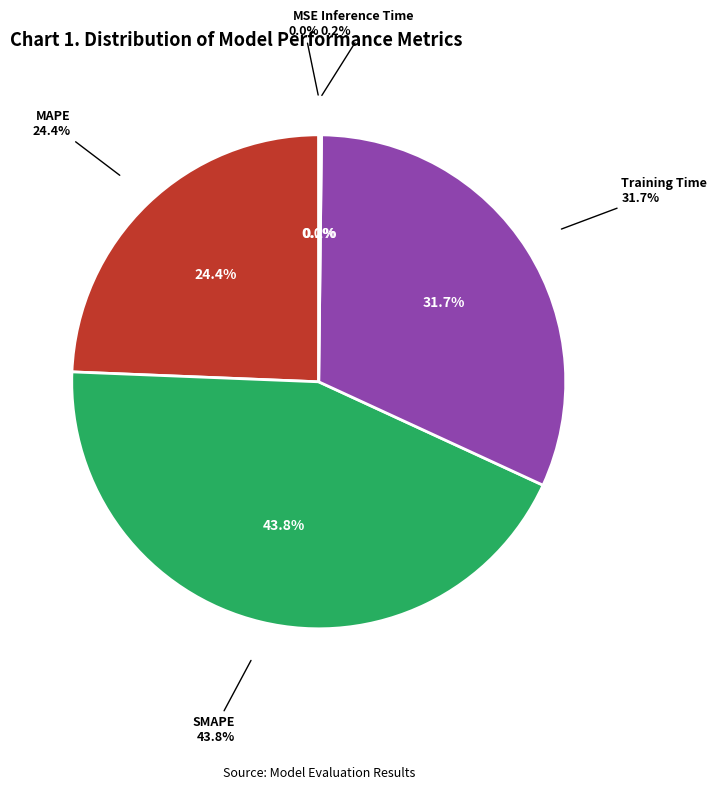

Rank the categories by value from highest to lowest.

SMAPE, Training Time, MAPE, Inference Time, MSE